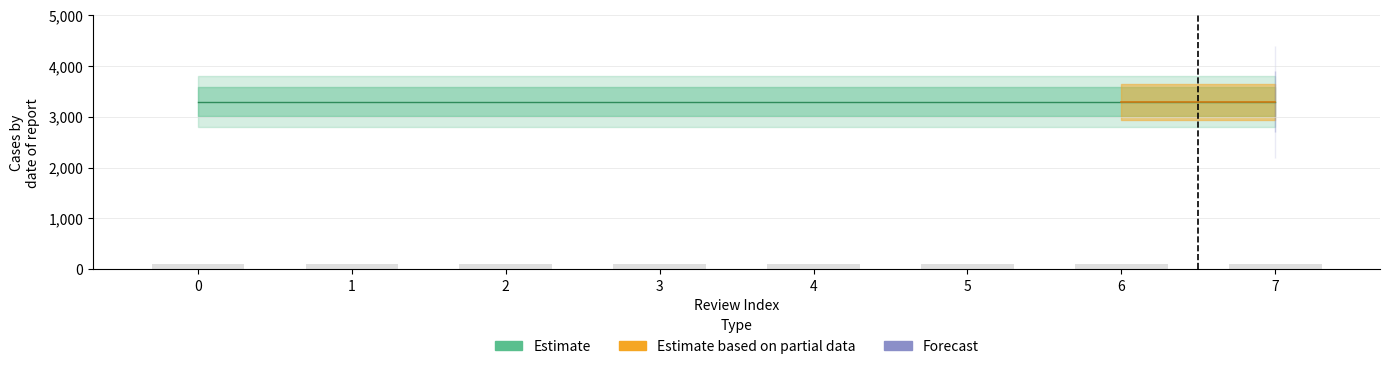

Reading right to left, list all the values displayed in this chart.

Estimate: 7=3293	6=3293	5=3293	4=3293	3=3293	2=3293	1=3293	0=3293
Estimate based on partial data: 7=3293	6=3293	5=0	4=0	3=0	2=0	1=0	0=0
Forecast: 7=3293	6=0	5=0	4=0	3=0	2=0	1=0	0=0